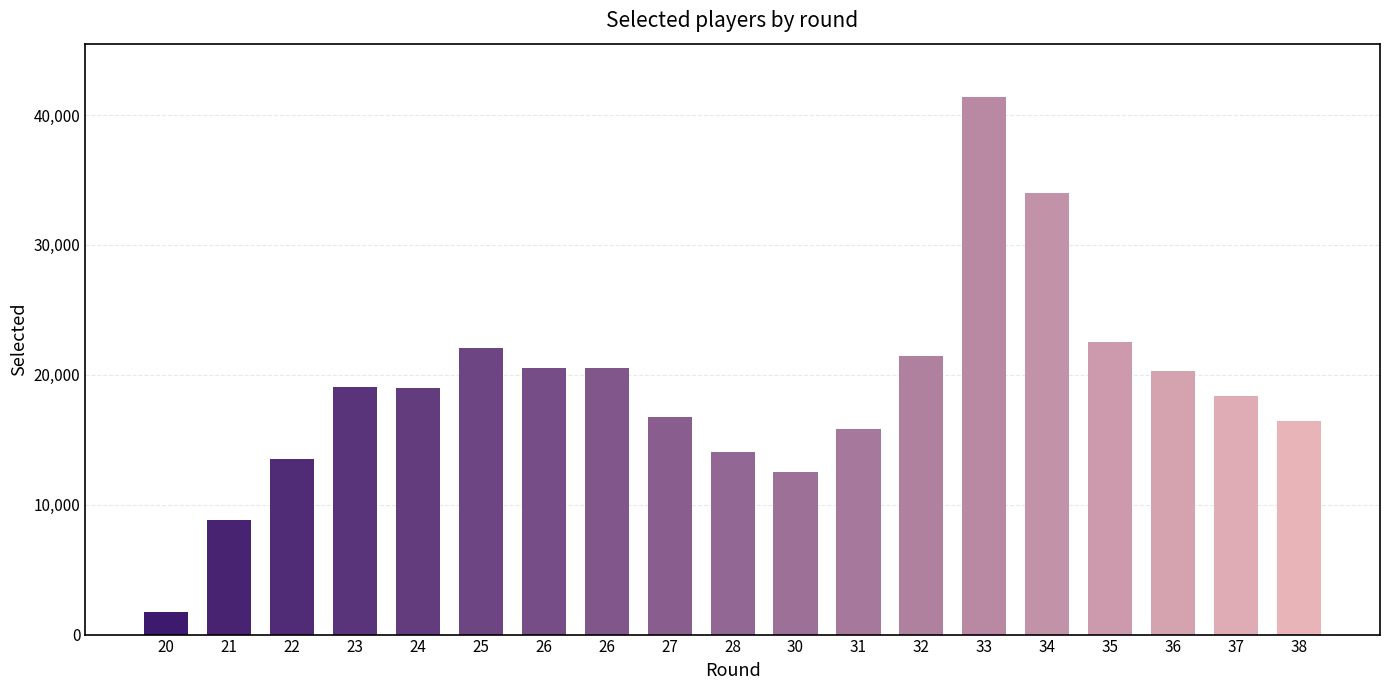

Reading right to left, list all the values displayed in this chart.

16459	18365	20267	22539	33997	41362	21419	15833	12547	14065	16772	20524	20524	22081	19023	19092	13493	8808	1743